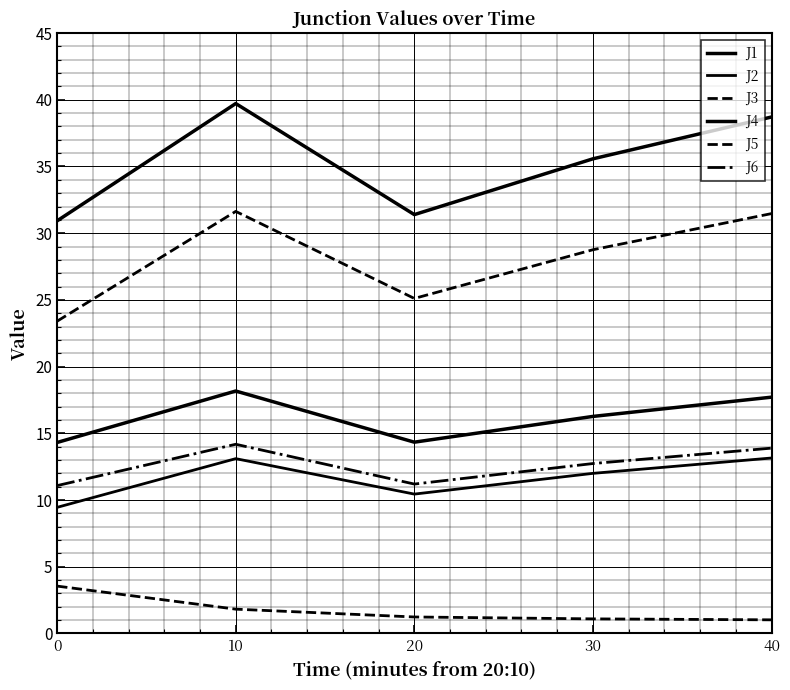

How many lines are shown in the chart?

6